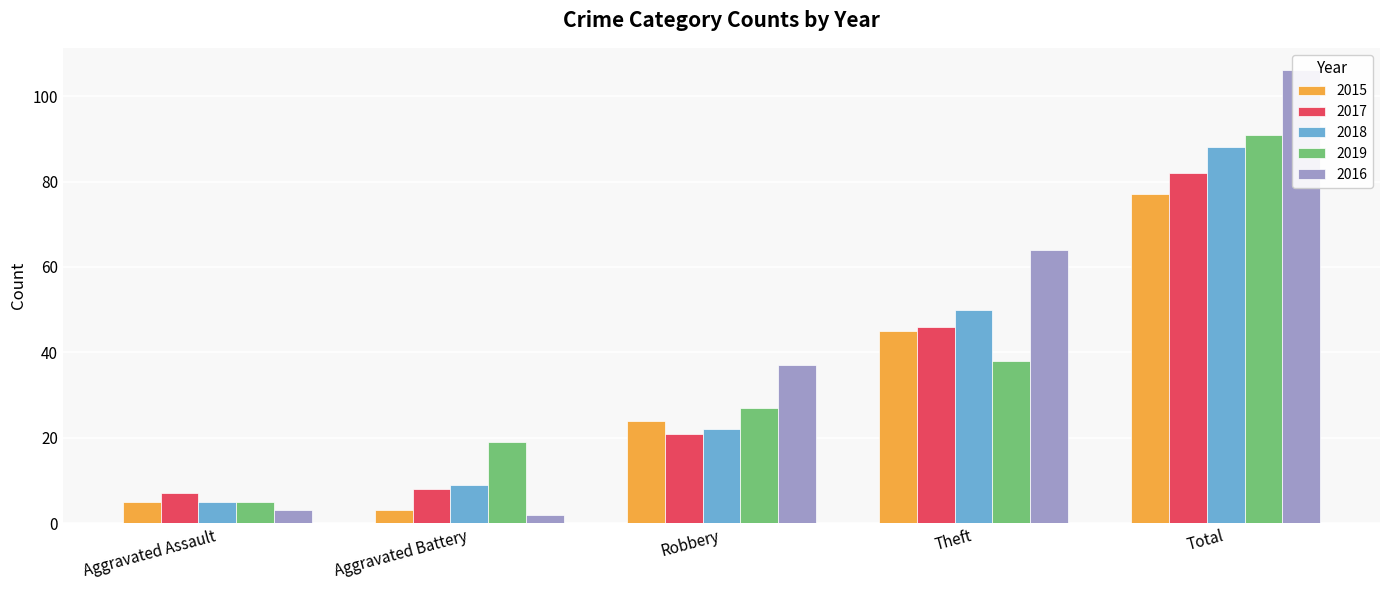

The value of 2019 at Theft is 60. True or false?

False